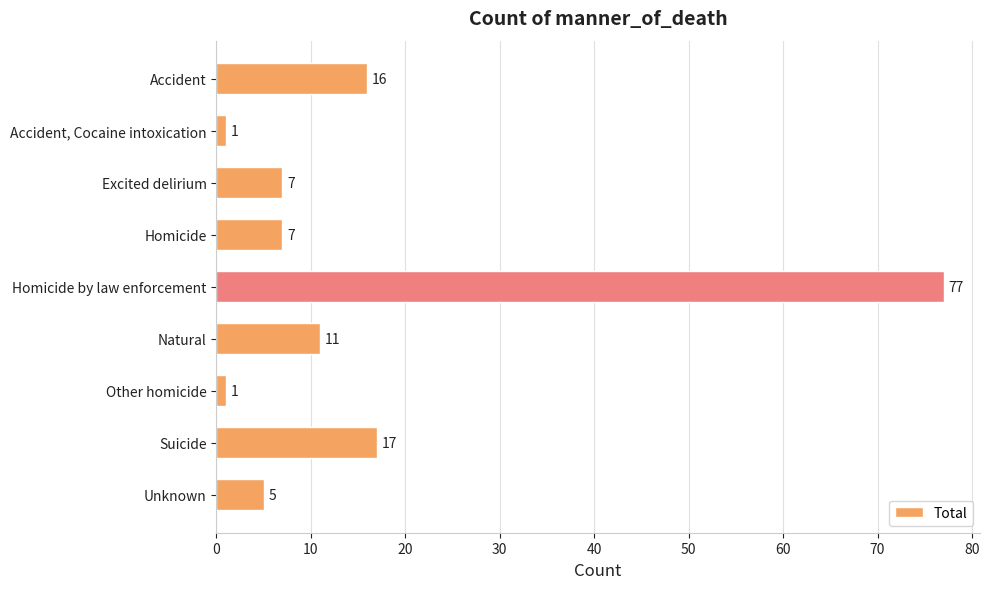

What is the average value?

16